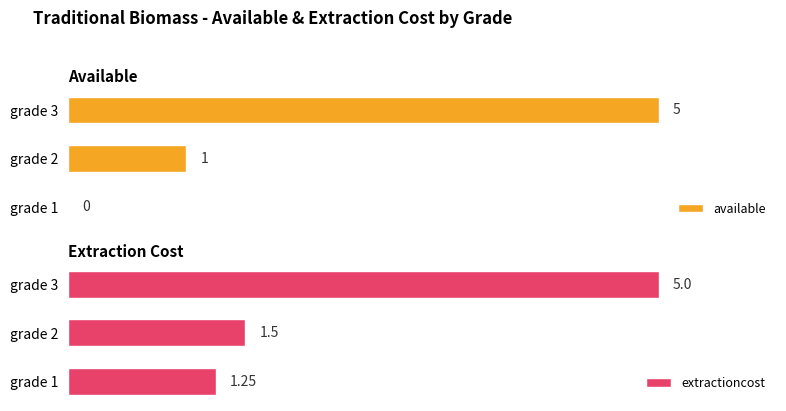

Are the bars grouped side by side (vs. stacked)?

Yes